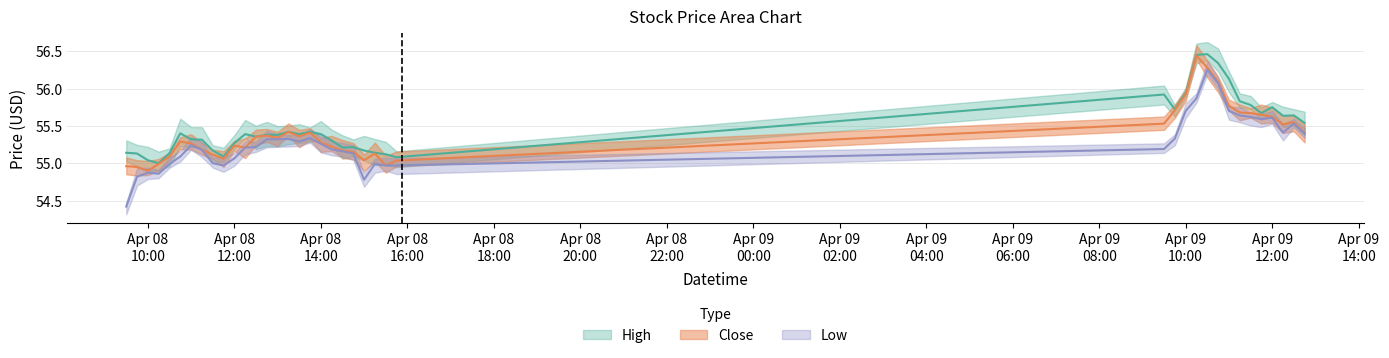

Which has a higher value, 2024-04-08 13:30 or 2024-04-08 14:00?

2024-04-08 13:30